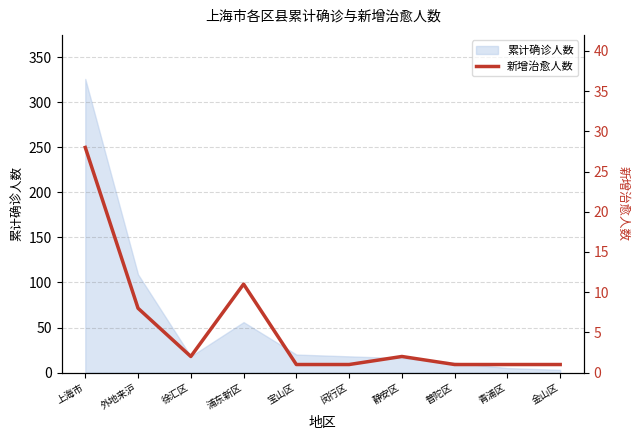

What is the maximum value for 累计确诊人数?

326